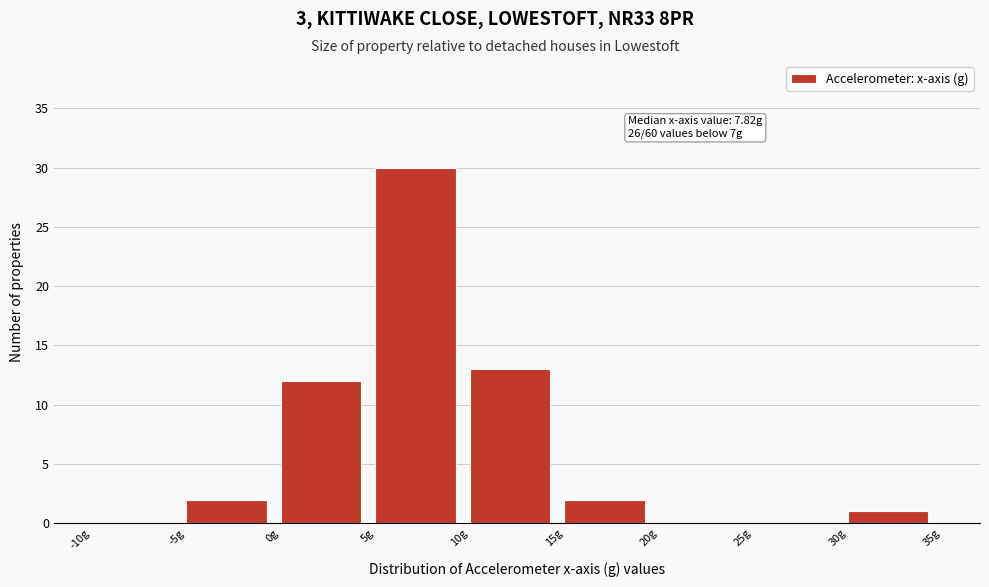

Over which range of the x-axis is the bar tallest?

5 to 10